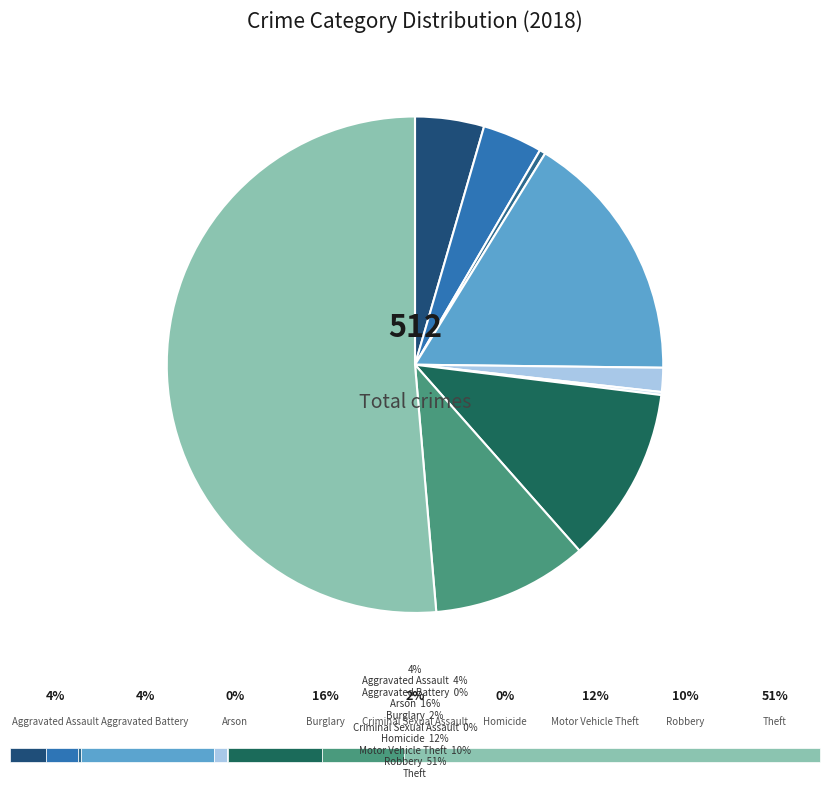

Count the number of slices in the pie.

9